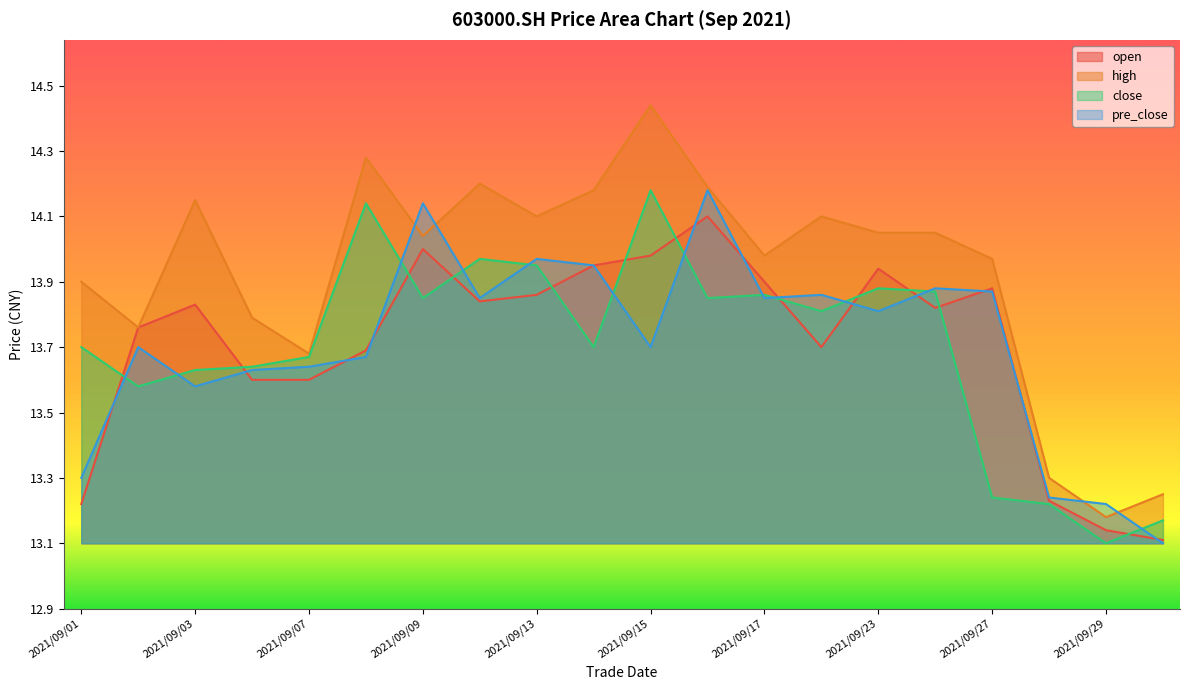

Reading left to right, extract all data points from this chart.

open: 13.2	13.8	13.8	13.6	13.6	13.7	14.0	13.8	13.9	13.9	14.0	14.1	13.9	13.7	13.9	13.8	13.9	13.2	13.1	13.1
high: 13.9	13.8	14.2	13.8	13.7	14.3	14.0	14.2	14.1	14.2	14.4	14.2	14.0	14.1	14.1	14.1	14.0	13.3	13.2	13.2
close: 13.7	13.6	13.6	13.6	13.7	14.1	13.8	14.0	13.9	13.7	14.2	13.8	13.9	13.8	13.9	13.9	13.2	13.2	13.1	13.2
pre_close: 13.3	13.7	13.6	13.6	13.6	13.7	14.1	13.8	14.0	13.9	13.7	14.2	13.8	13.9	13.8	13.9	13.9	13.2	13.2	13.1